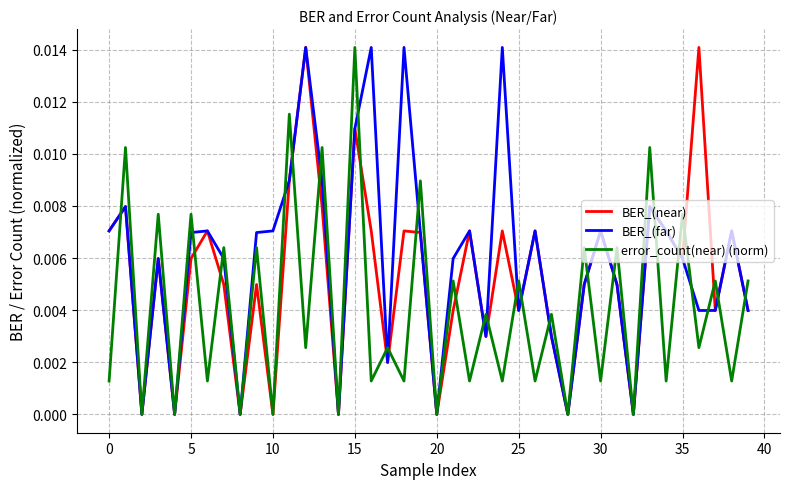

Which series has the largest total across all categories?

BER_(far)